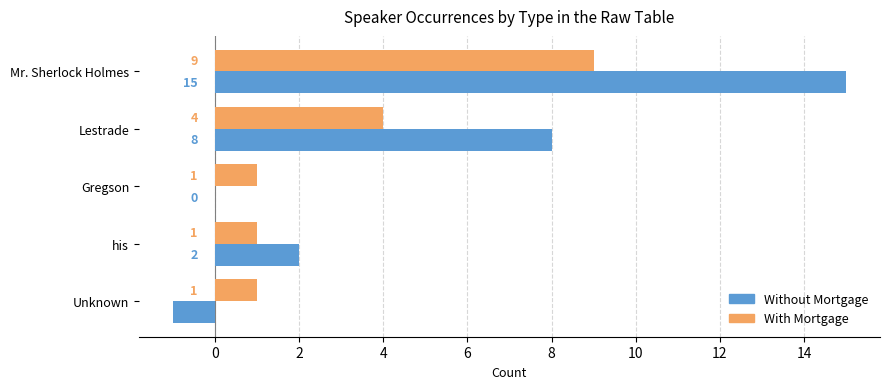

What is the total value across all series at his?

3